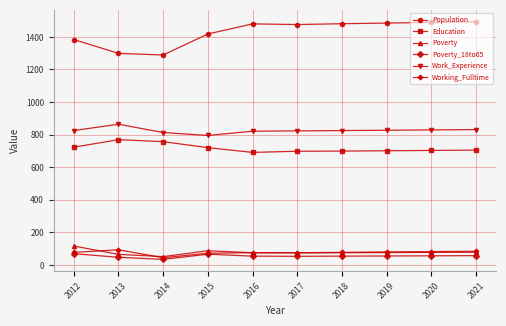

In Poverty_18to65, how many points are lower than both neighbors (excluding endpoints)?

2